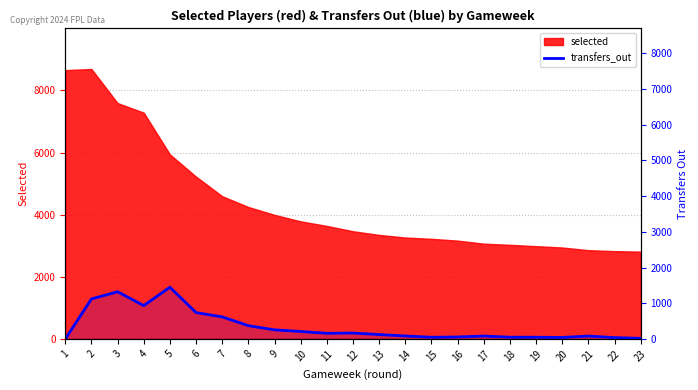

True or false: the data shows 2311 at 5.

False